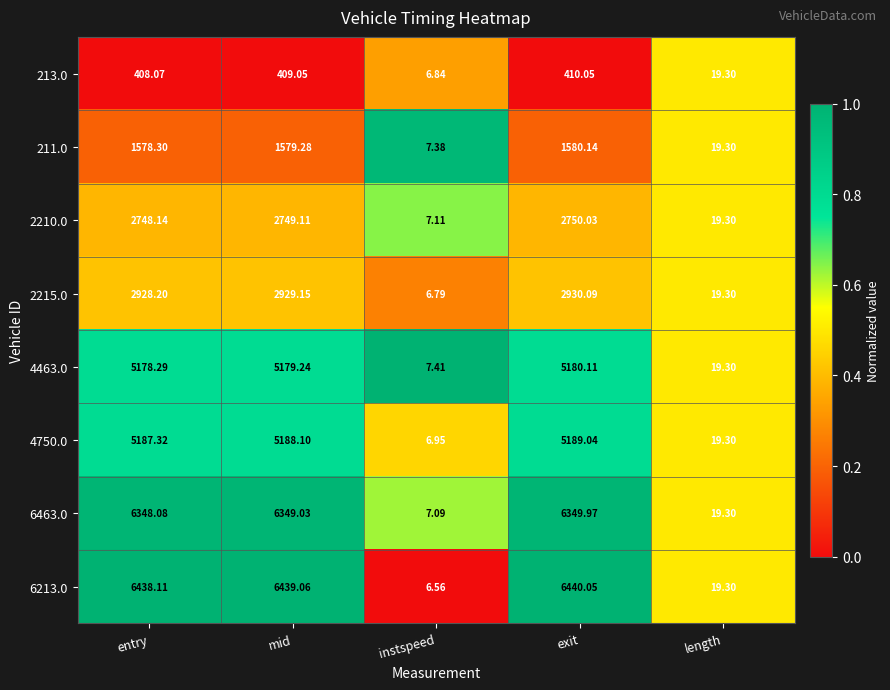

Which category has the lowest value in the 2210.0 series?

instspeed